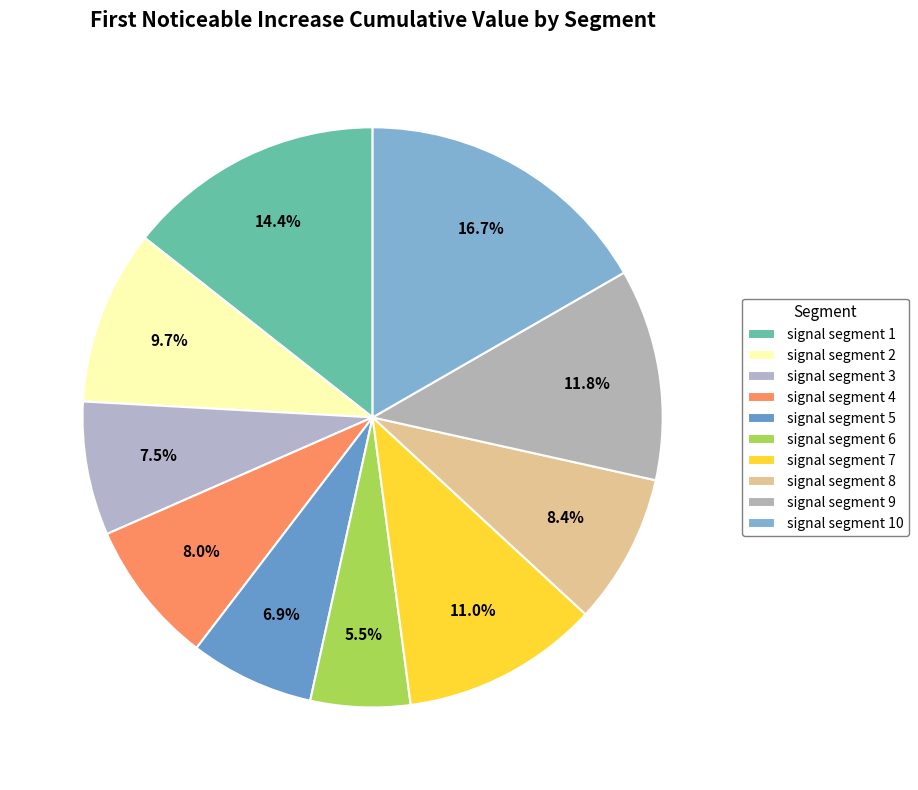

True or false: signal segment 5 accounts for 7% of the total.

True